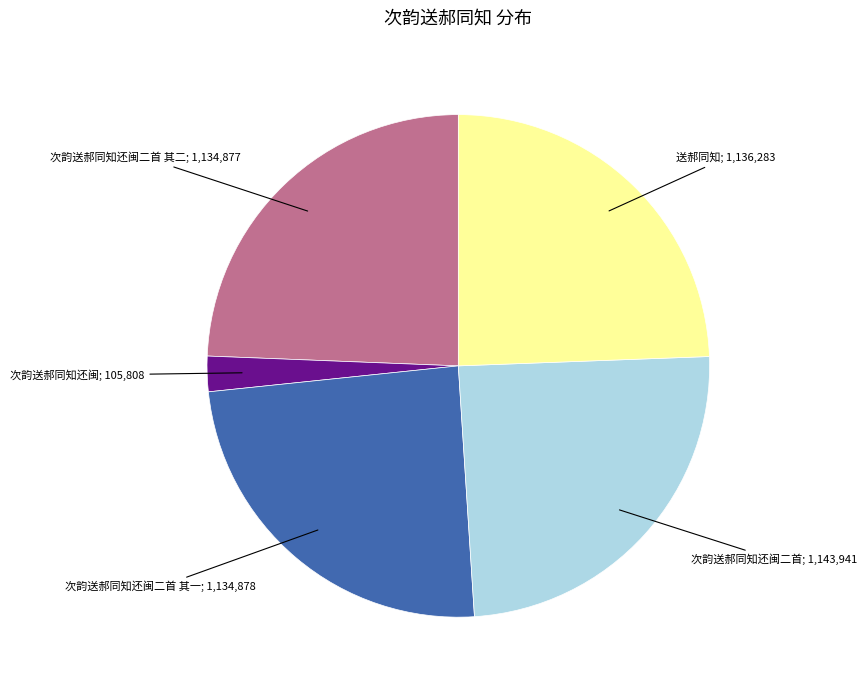

Is there a majority slice in this chart?

No